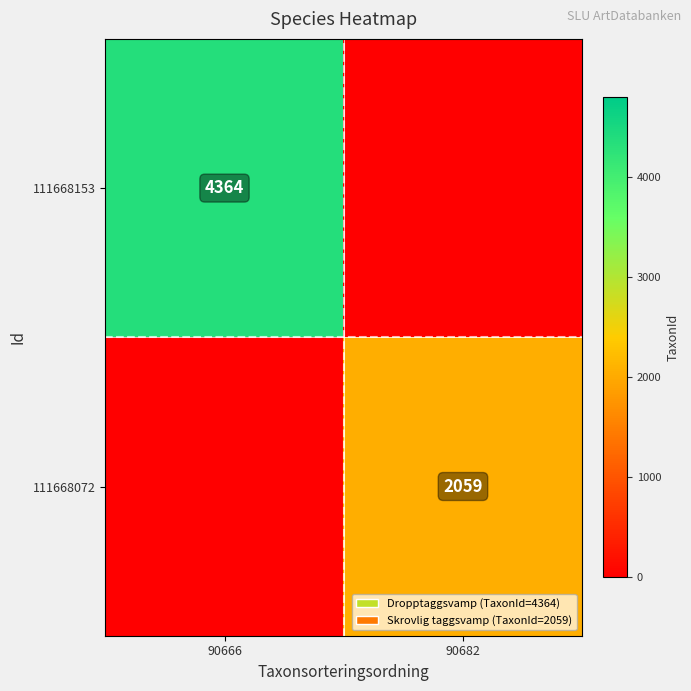

Is it true that 111668072 equals 2059 at 90682?

True